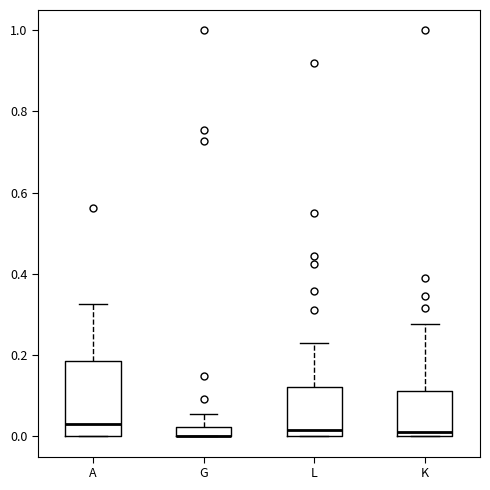

Where is the lower edge of the box for K on the y-axis? The values are not printed on the chart, so give them approximately, as read against the axis.

0.00